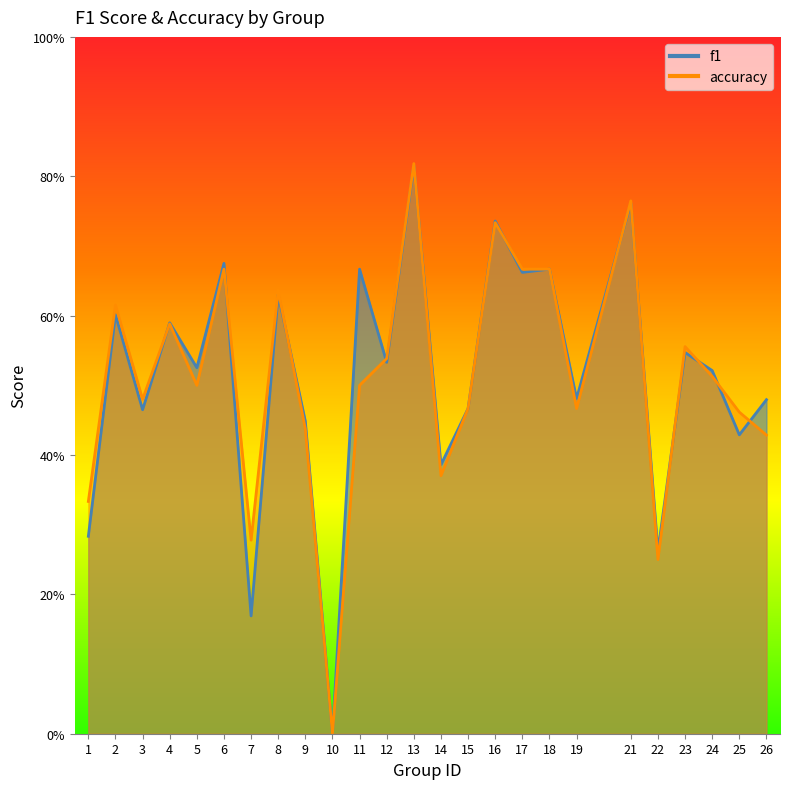

How many interior local peaks does the f1 series have?

10